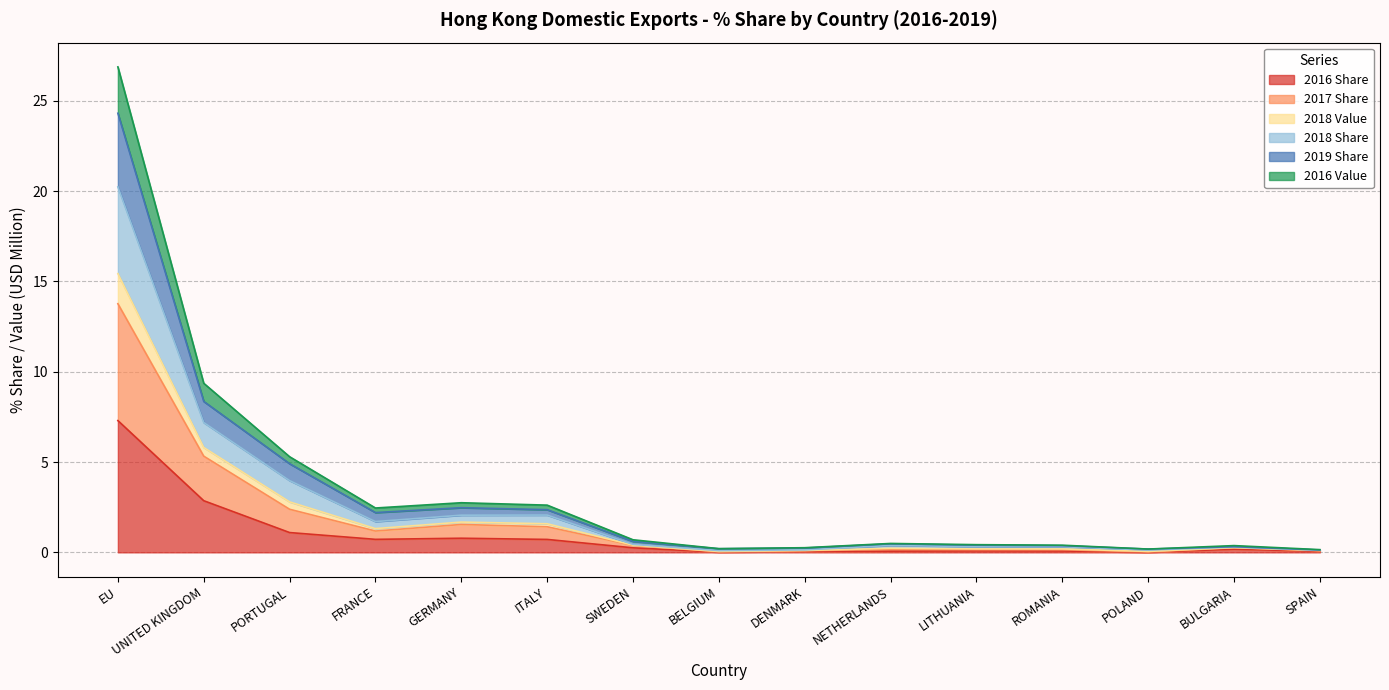

At how many categories does at least one series exceed 10?

1